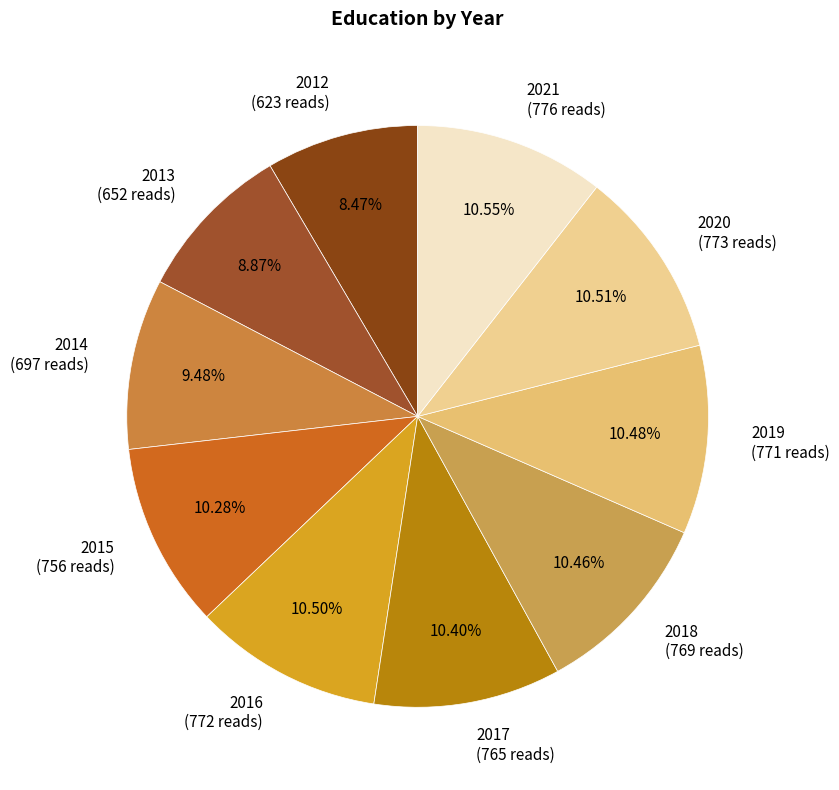

To the nearest percent, what portion does 2019 represent?

10%